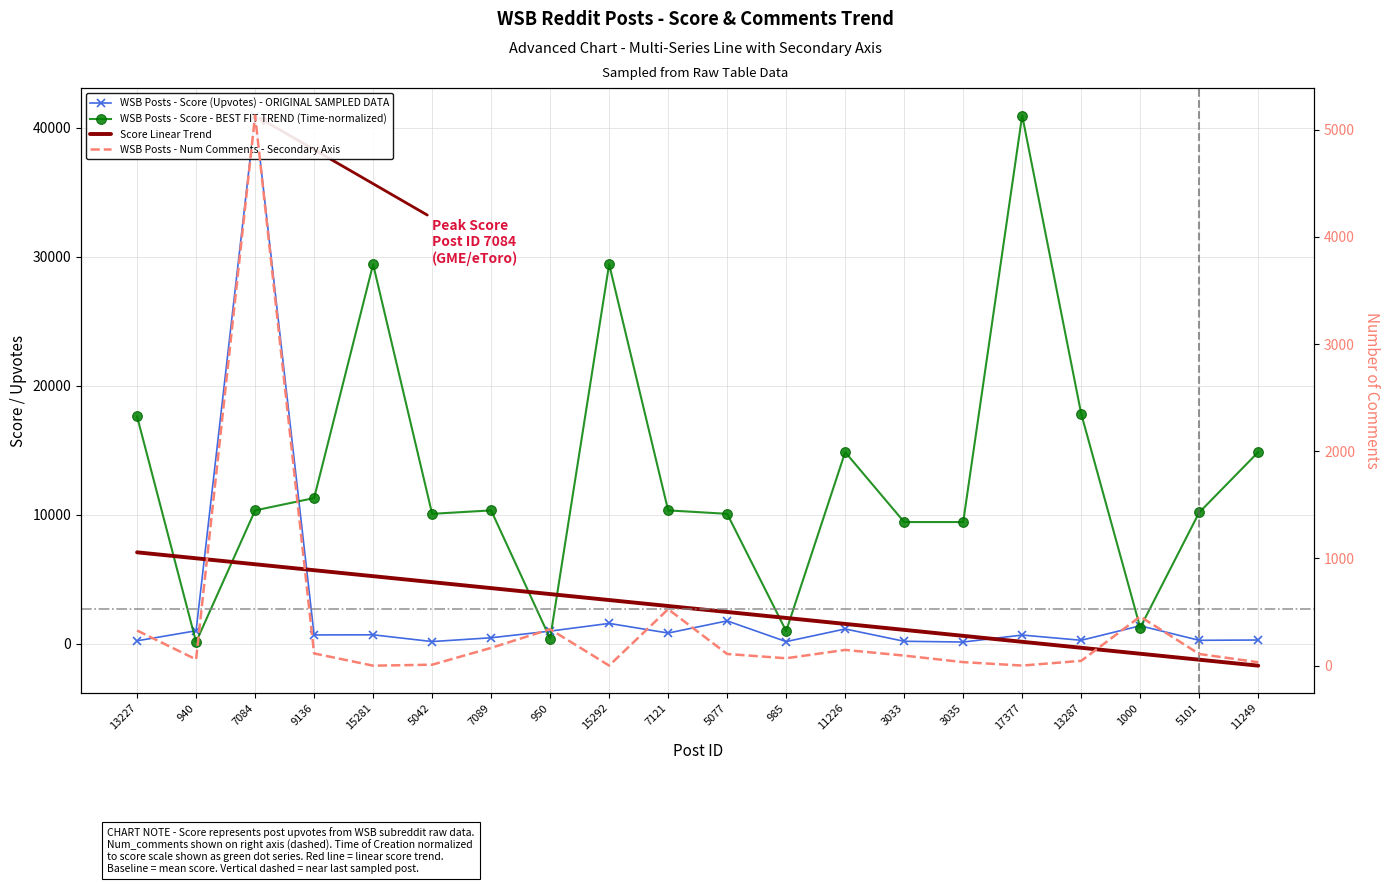

How many data points in num_comments are less than 109?

10